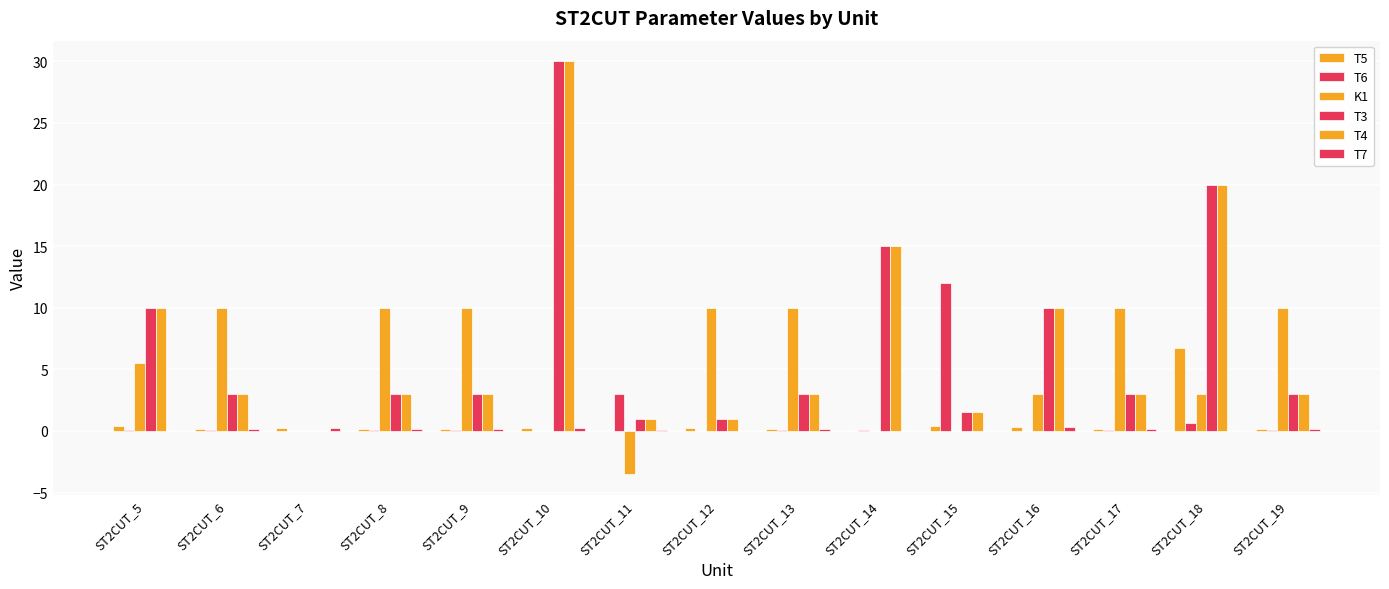

Does the chart contain stacked bars?

No